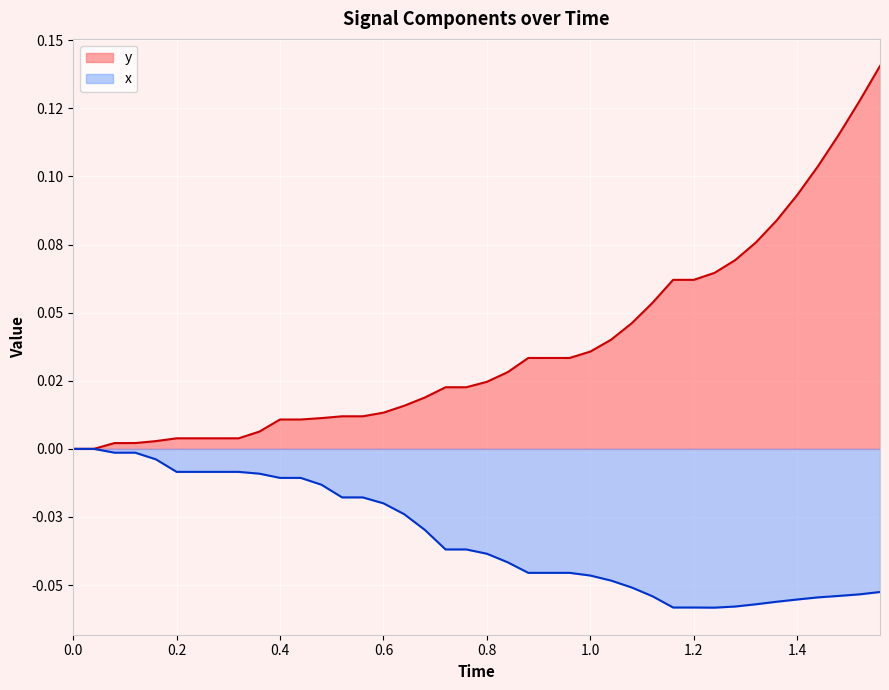

True or false: y and x intersect in this chart.

False